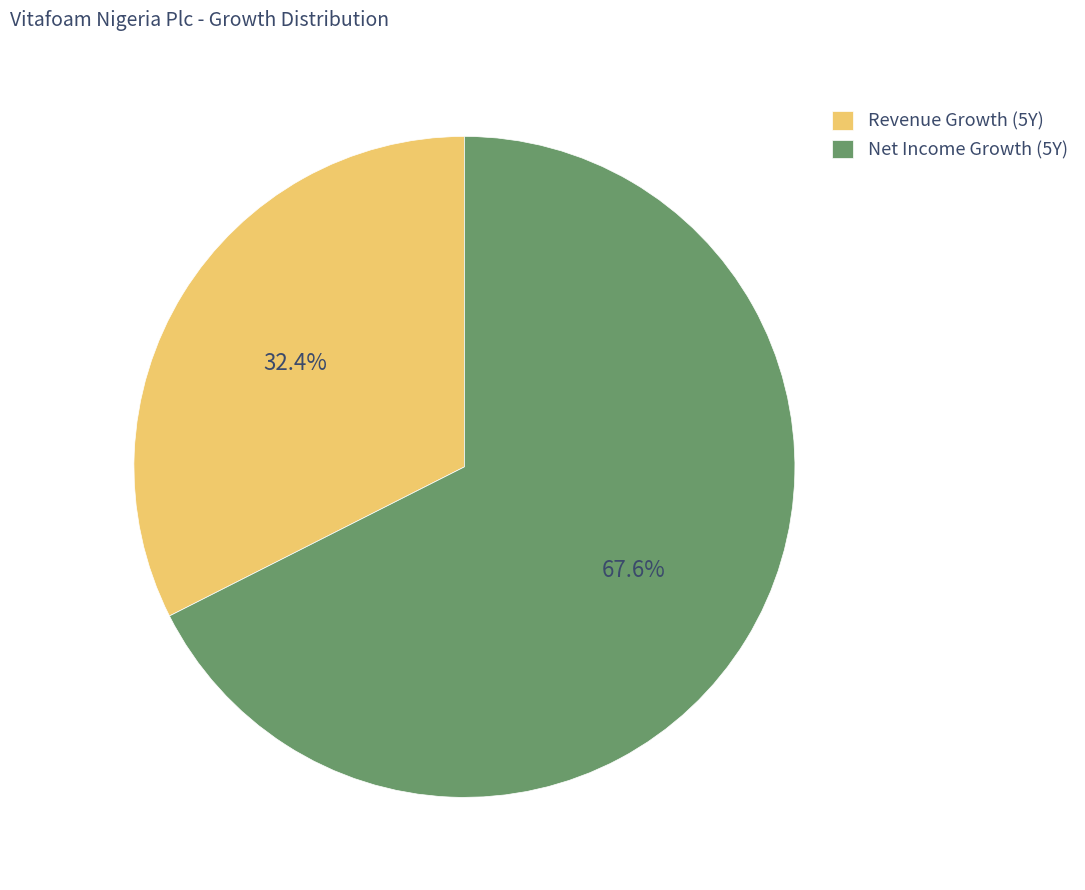

What is the majority slice?

Net Income Growth (5Y)